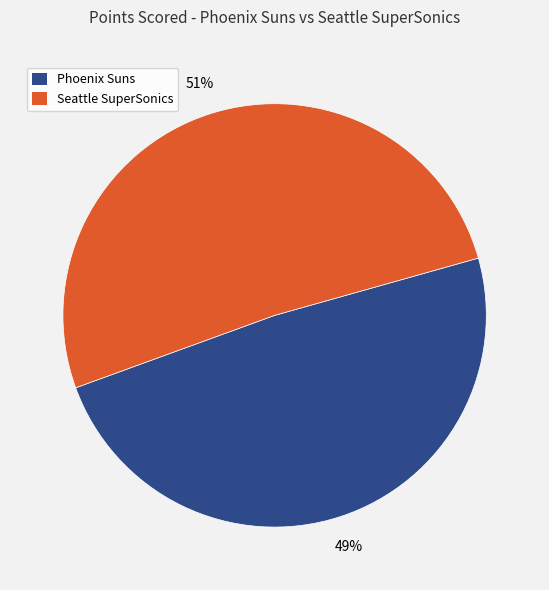

Rank the categories by value from lowest to highest.

Phoenix Suns, Seattle SuperSonics